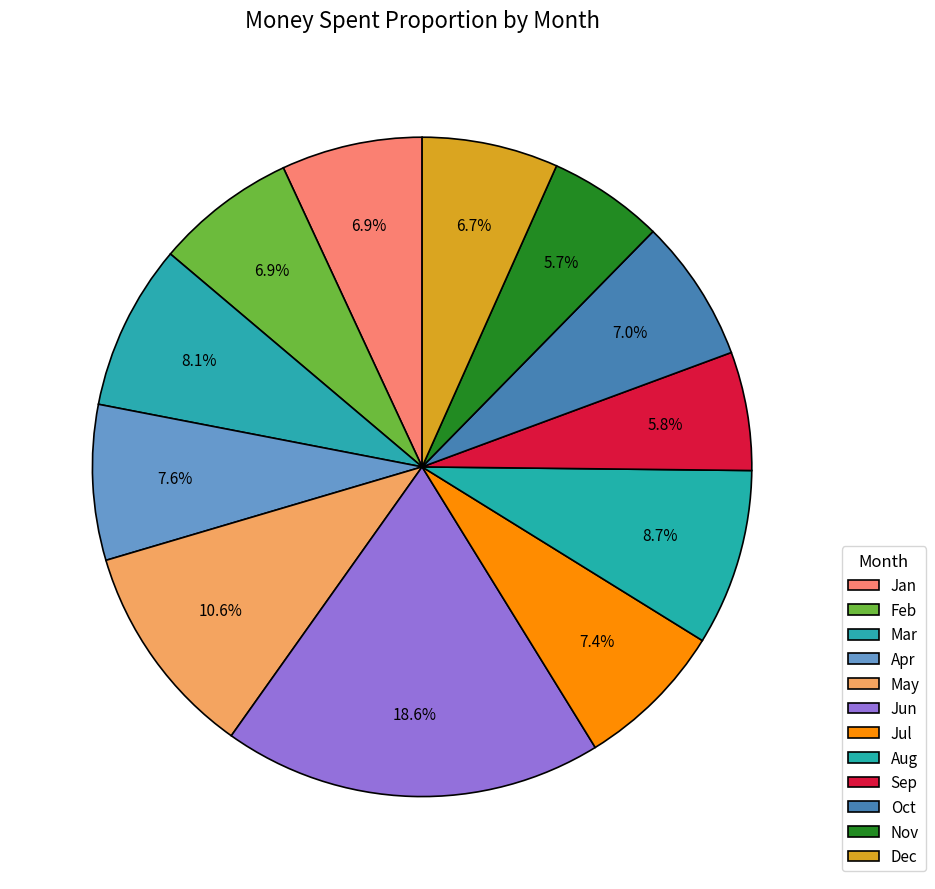

Is Nov the majority of the pie?

No